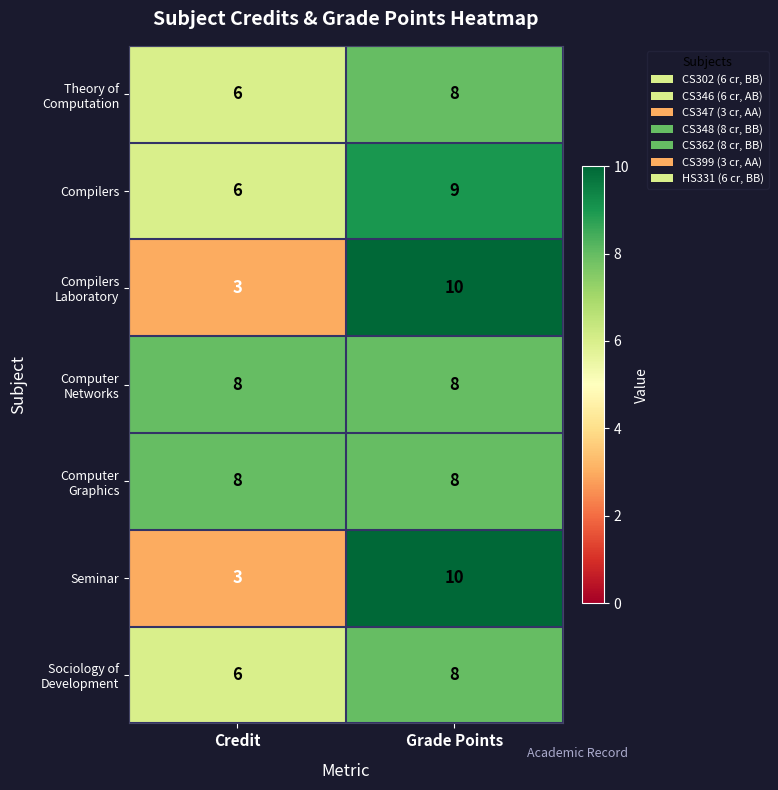

The value of Compilers at Grade Points is 16. True or false?

False